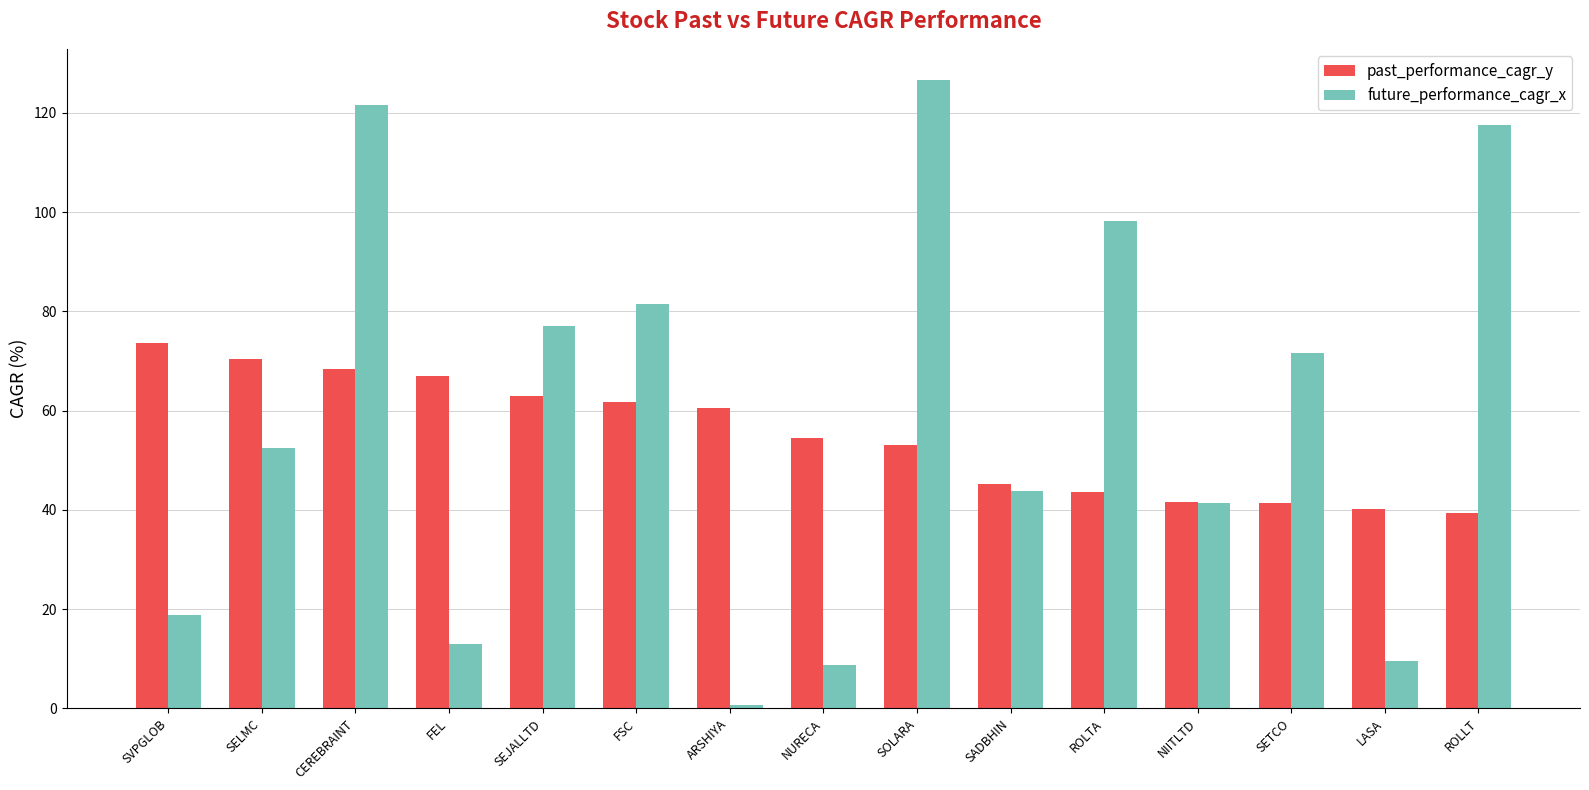

What is the sum of the future_performance_cagr_x values at FEL and NURECA?

21.7